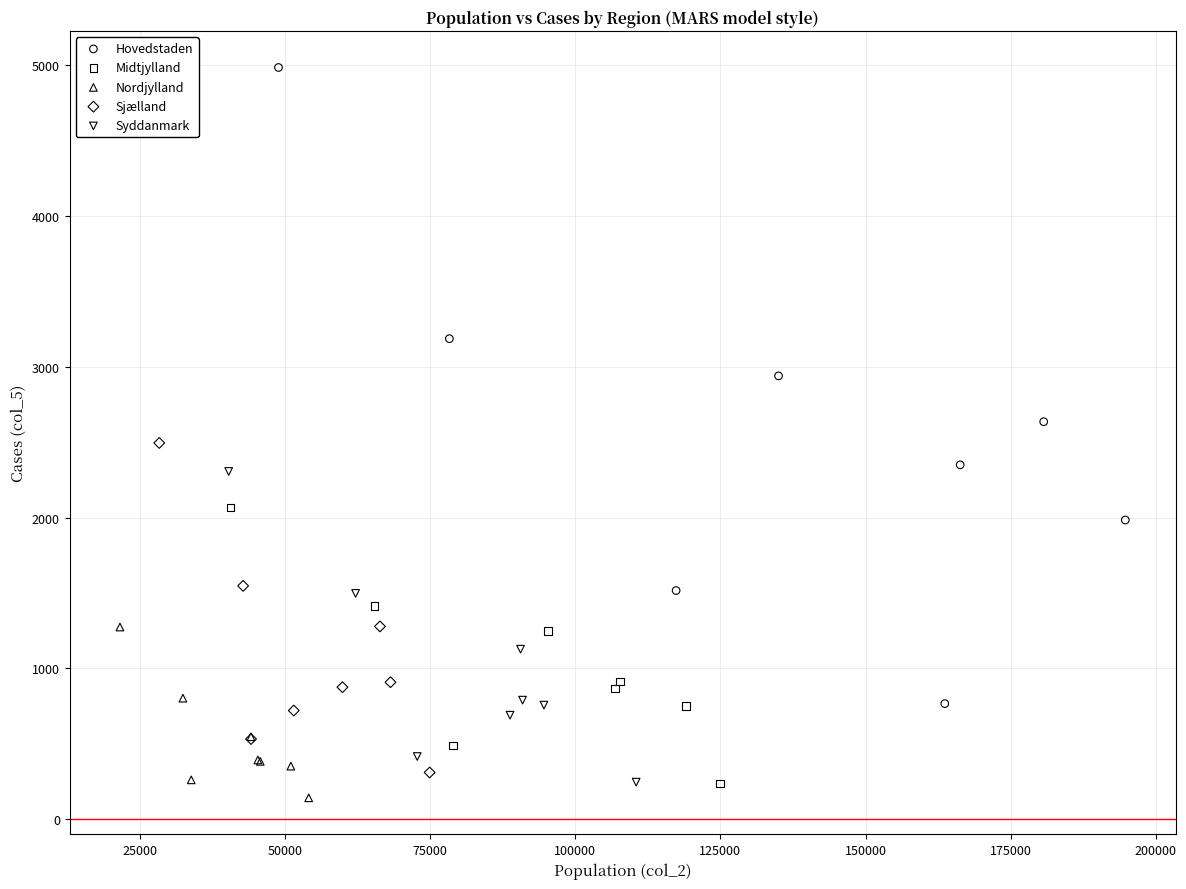

Which series contains the highest Y value?

Hovedstaden